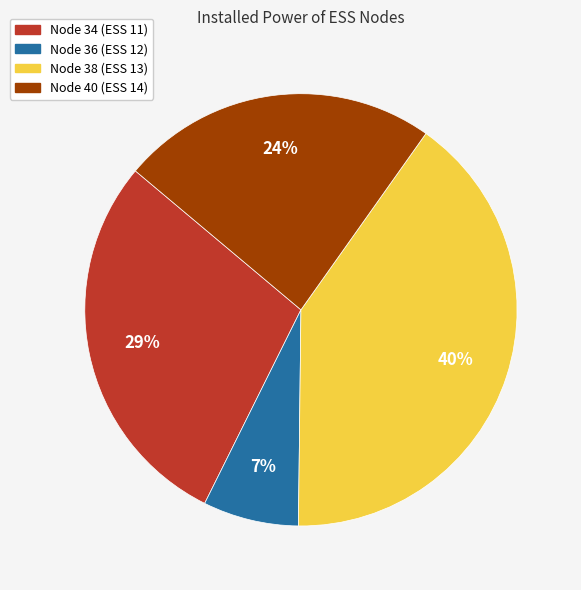

Count the number of slices in the pie.

4